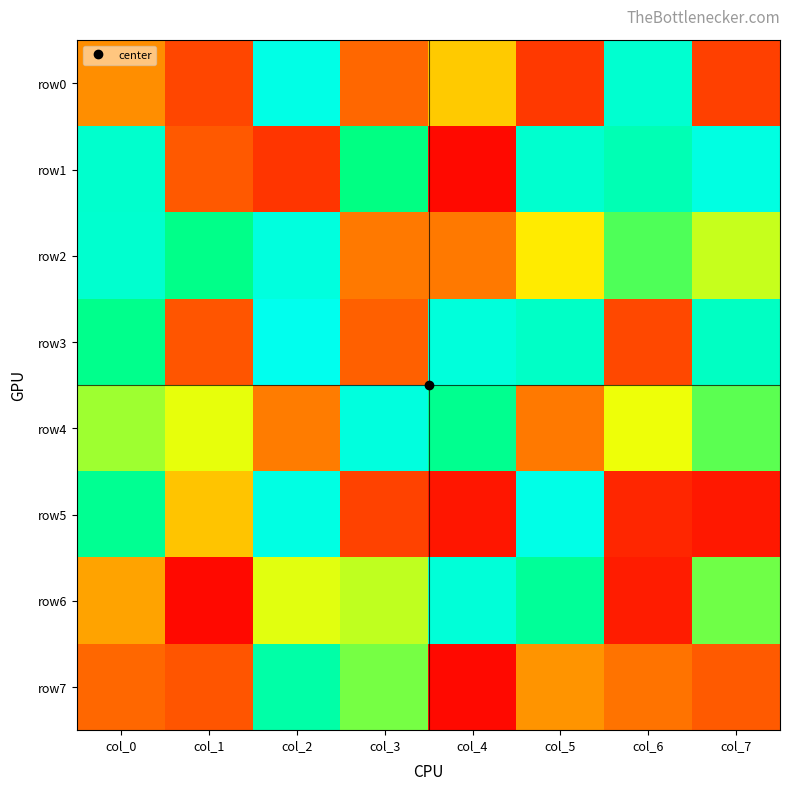

How many series are shown in this chart?

8